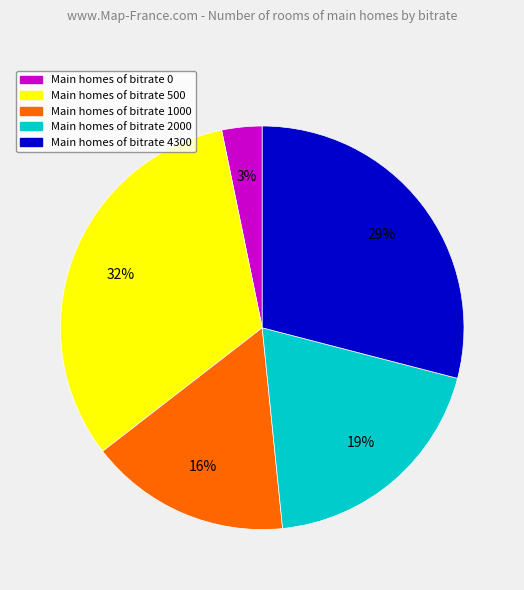

Does any single category account for the majority?

No